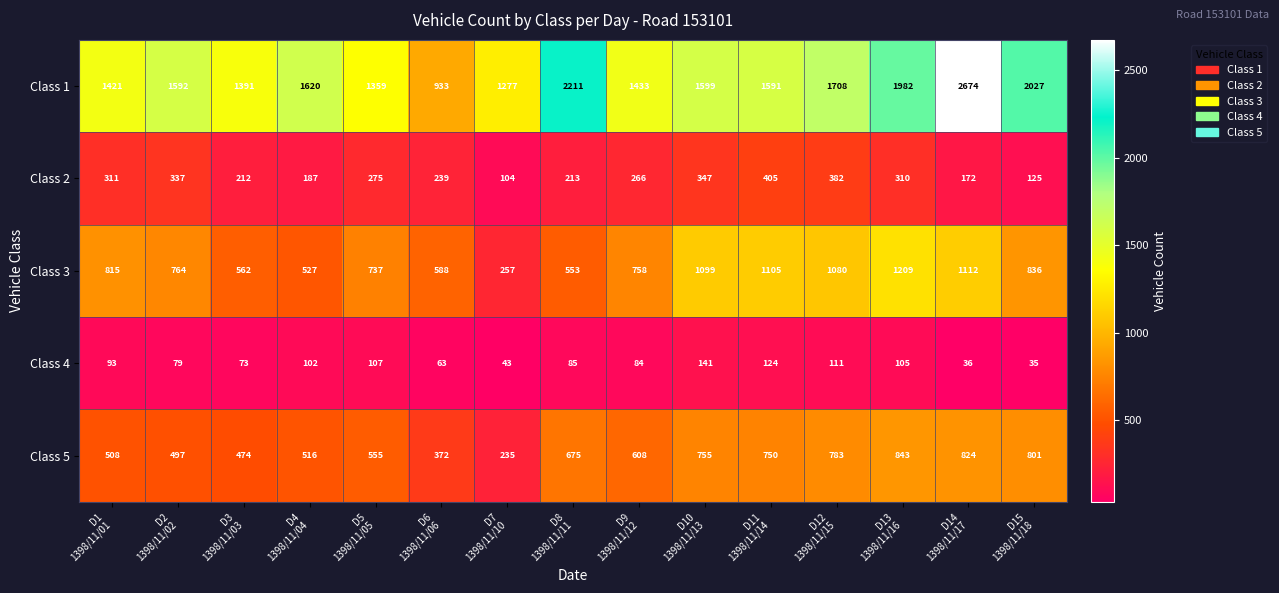

Which series has the largest total across all categories?

Class 1